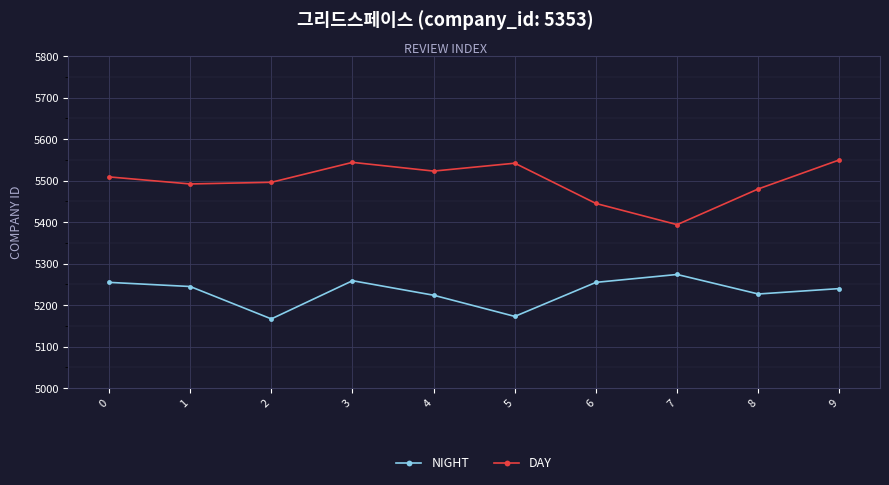

True or false: DAY and NIGHT intersect in this chart.

False